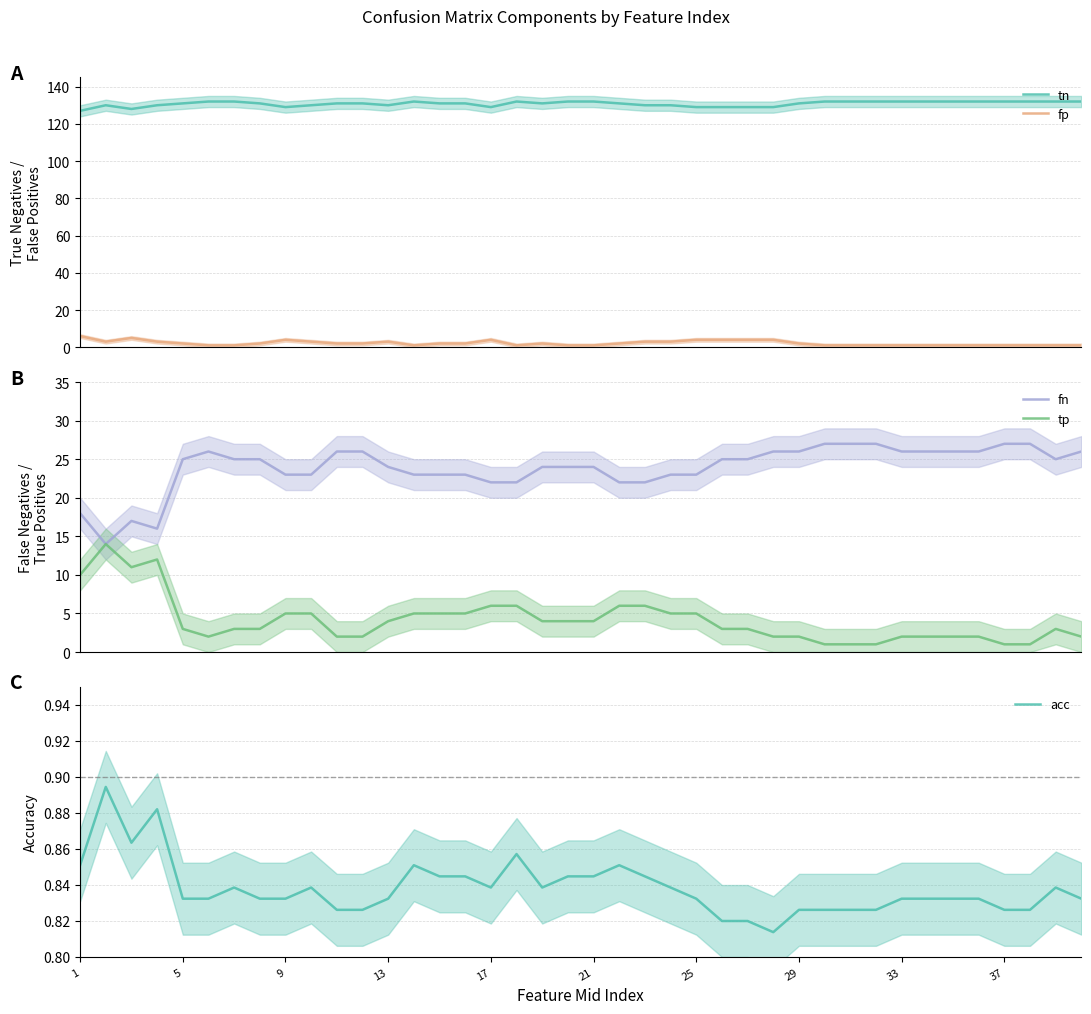

True or false: tn and fp cross at least once.

False